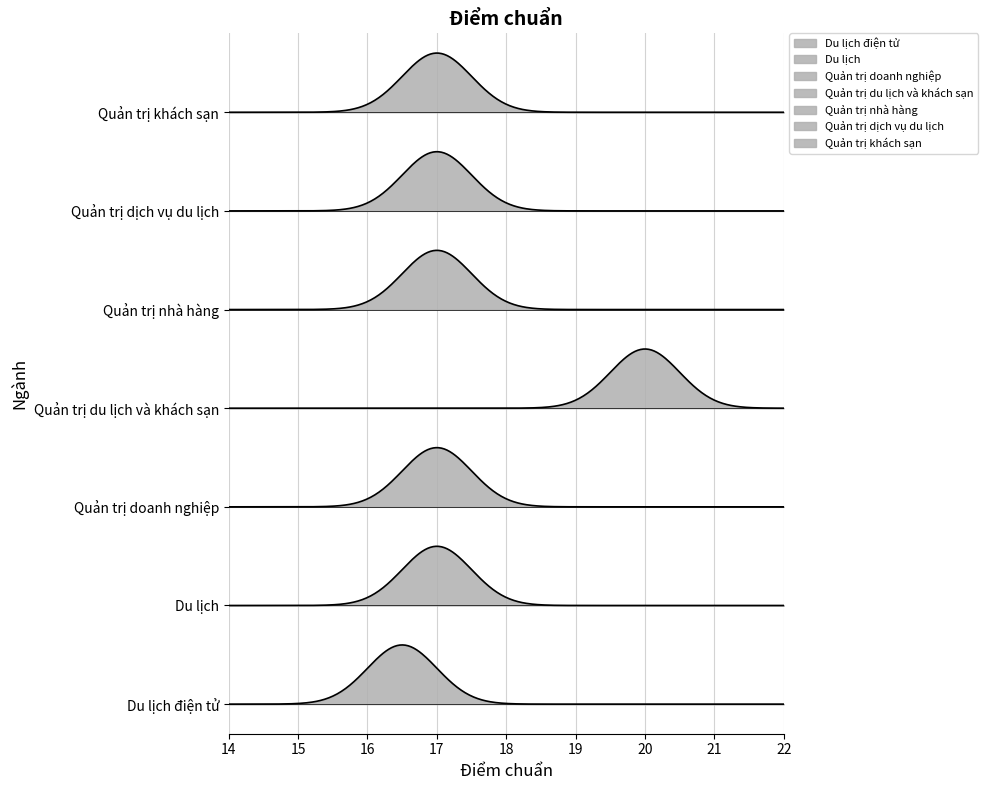

What is the label of the 4th point from the right?

Quản trị du lịch và khách sạn